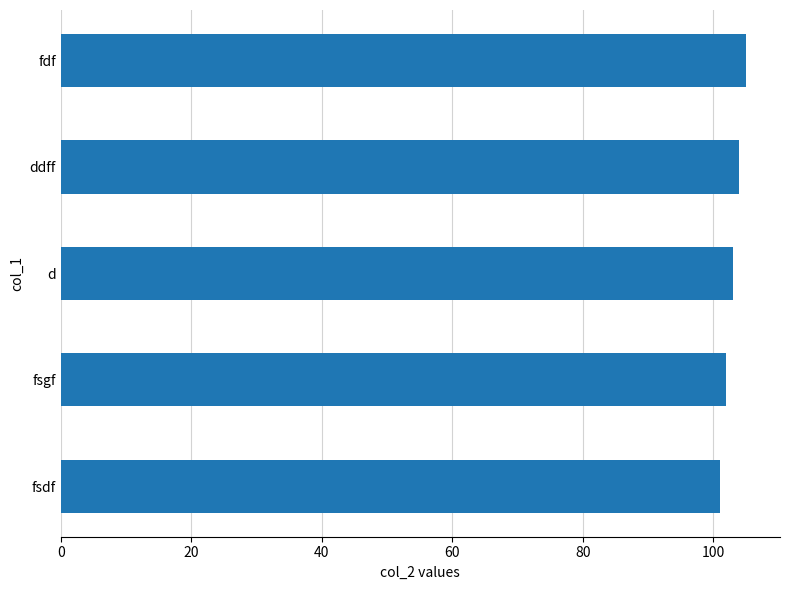

How many series are shown in this chart?

1